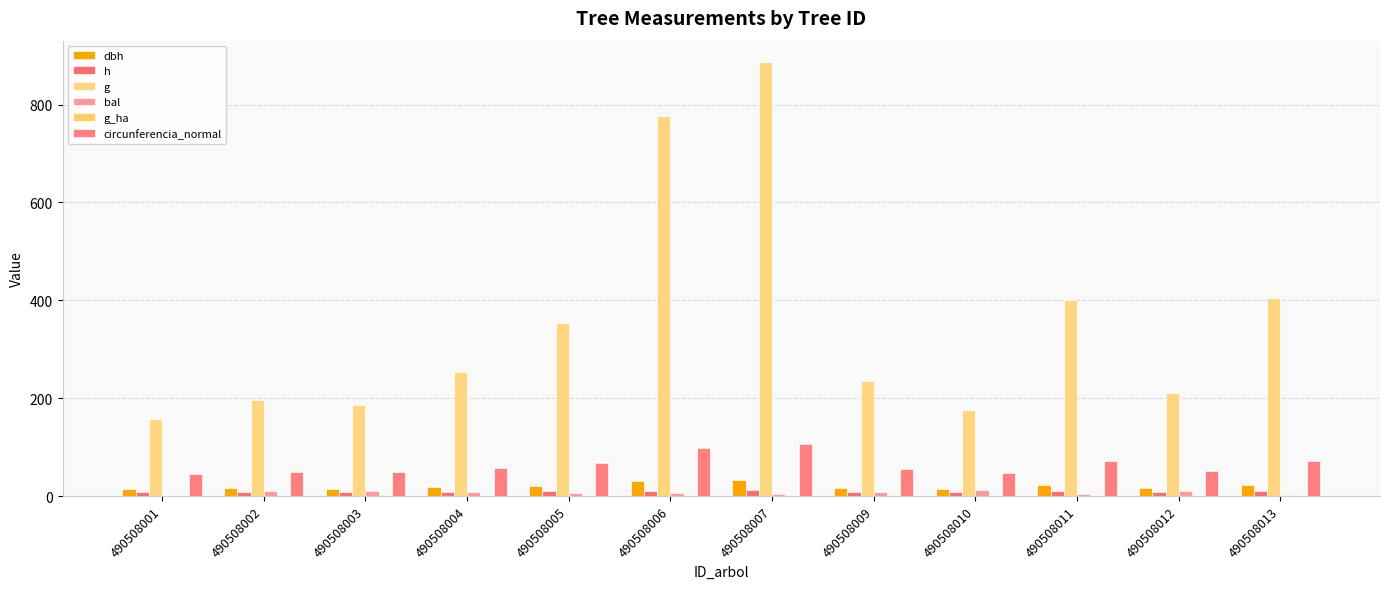

Is the value of bal at 490508010 greater than the value of g_ha at 490508011?

Yes